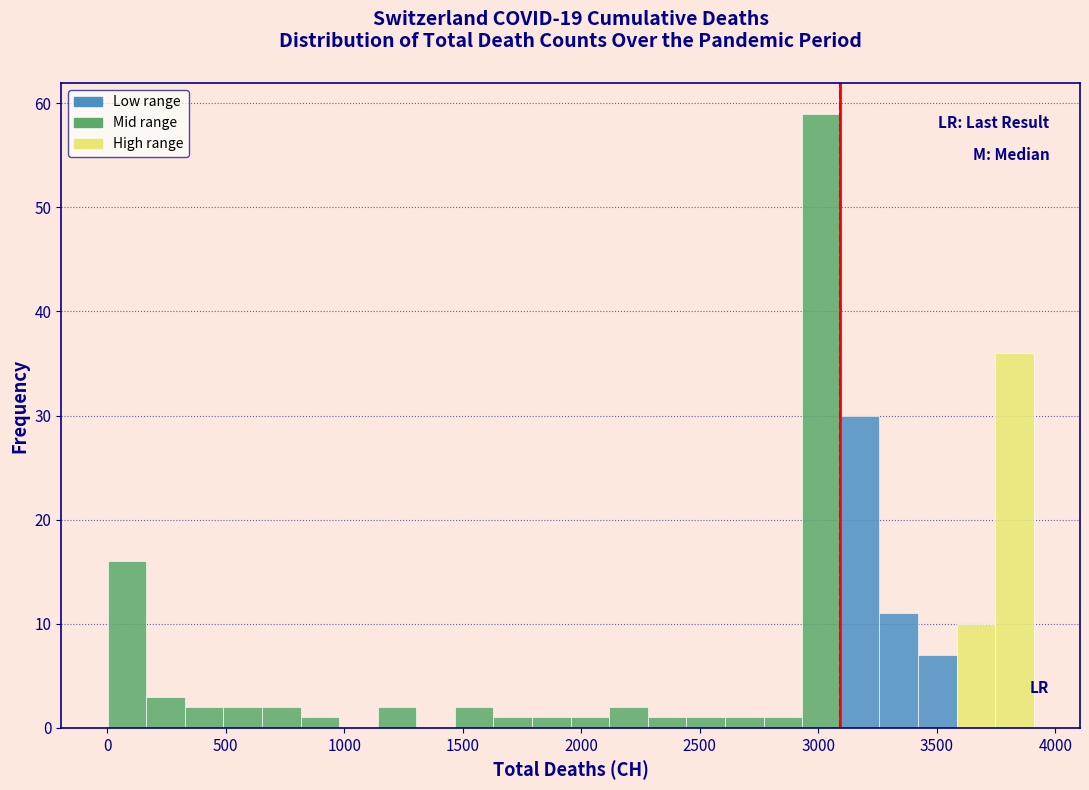

Read against the x-axis, roughly where is the centre of the tallest bar?

3000